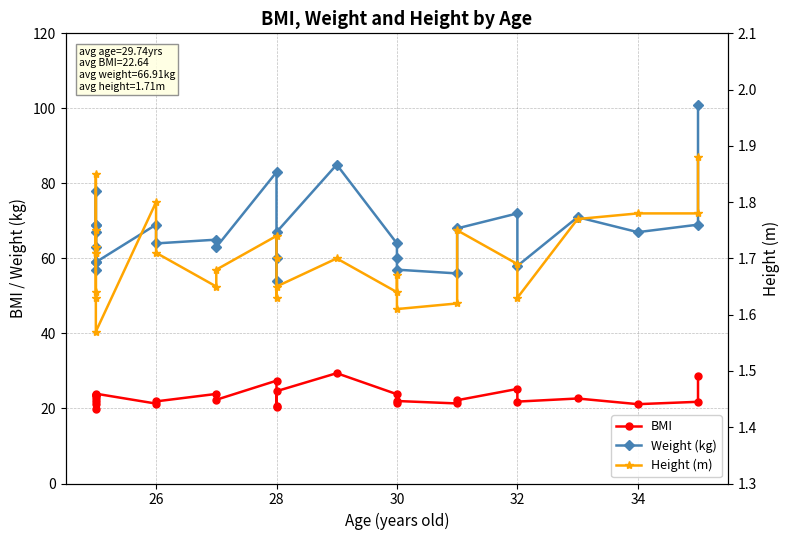

How many lines are shown in the chart?

3